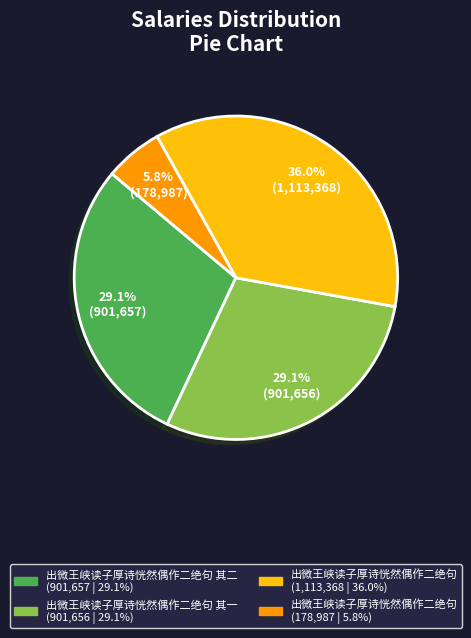

Is there any slice that represents more than half of the pie?

No